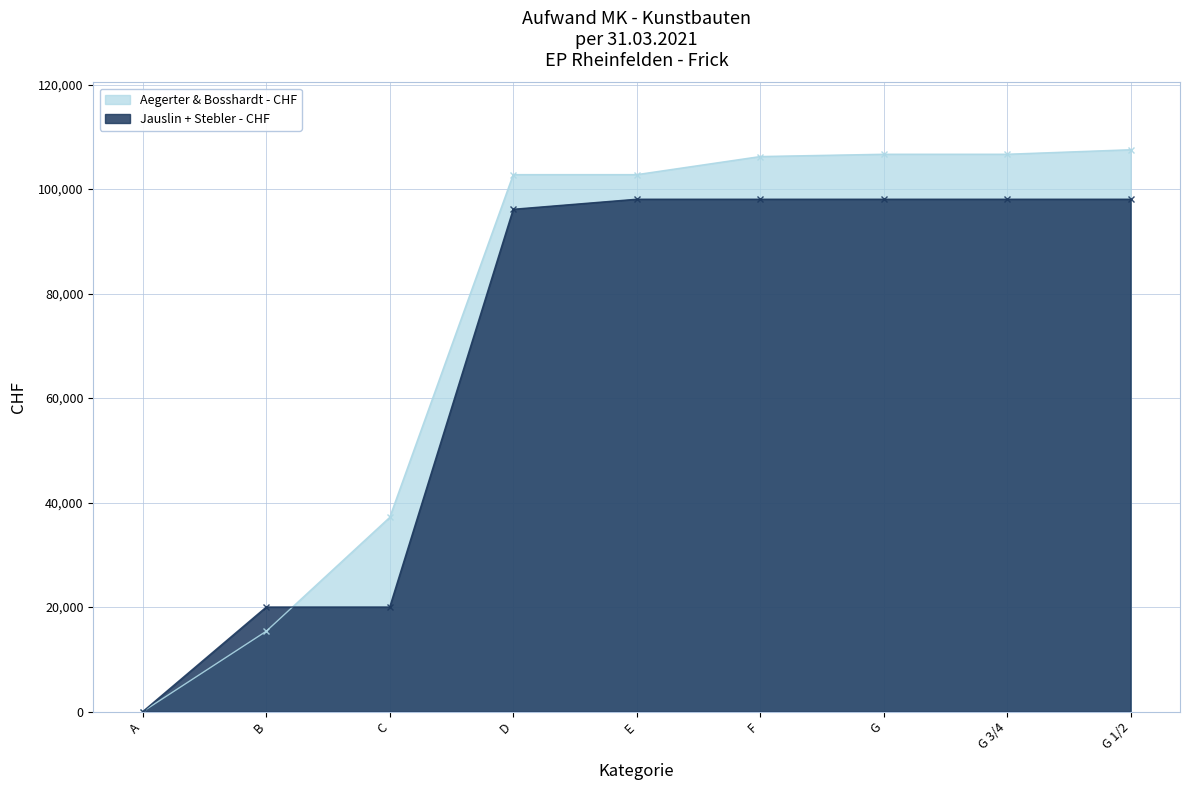

Read the Jauslin + Stebler - CHF value at D.

96139.5